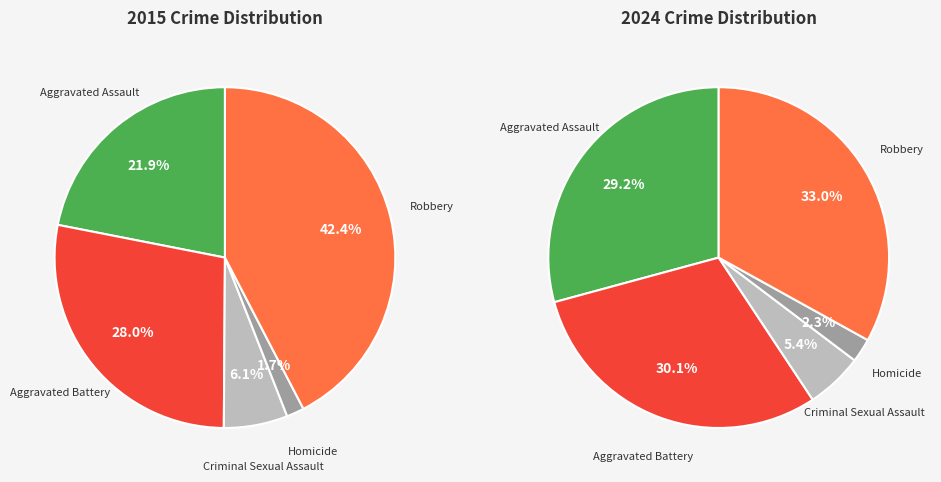

Does Aggravated Battery account for over 50% of the chart?

No